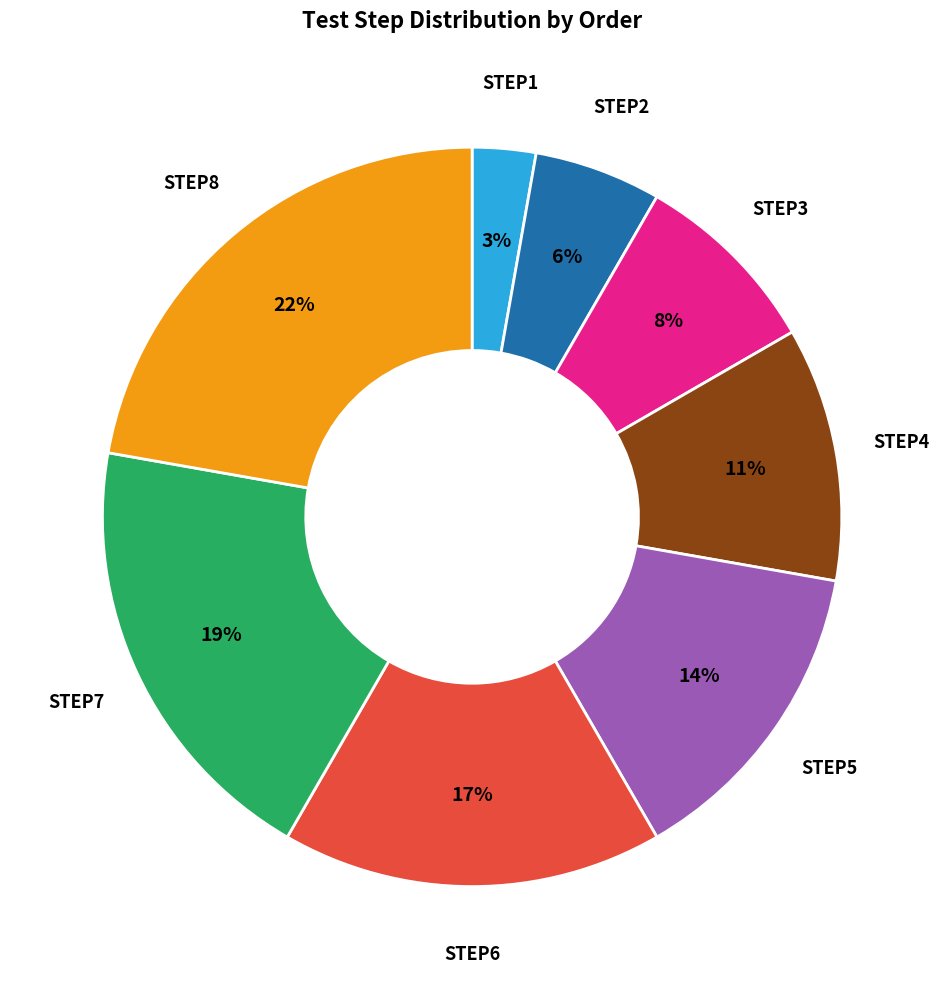

Does any single category account for the majority?

No